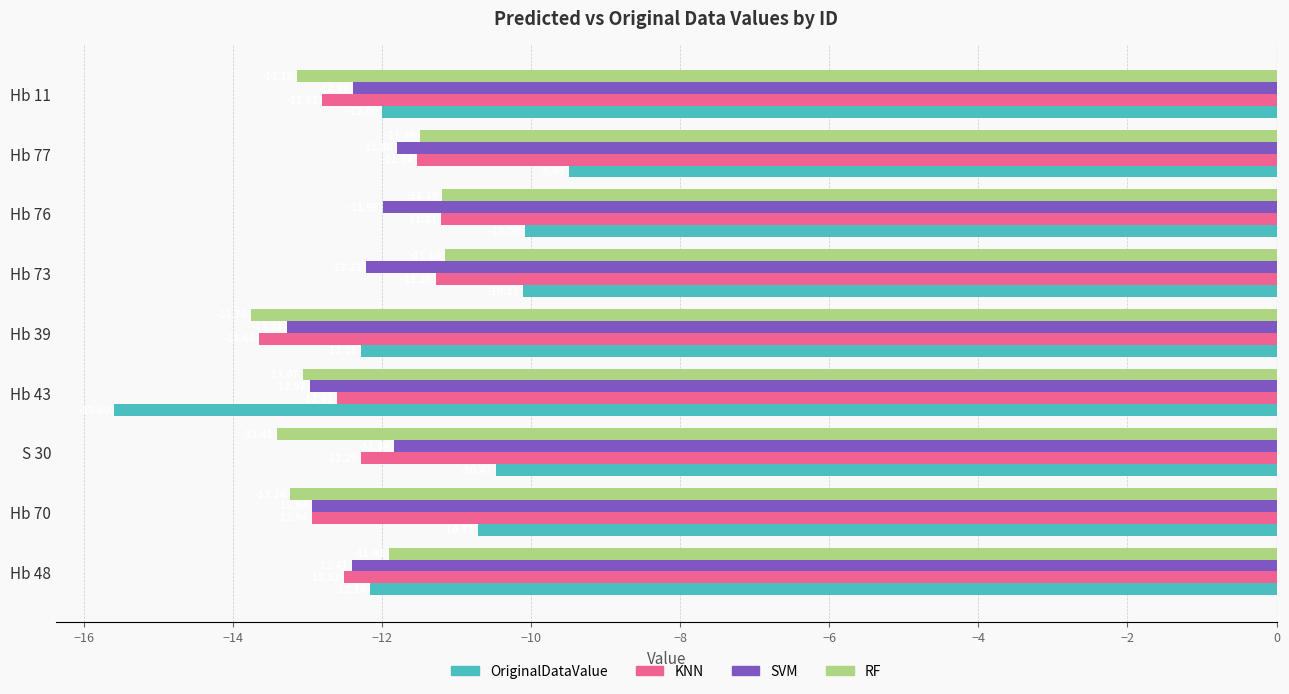

What are all the series names shown in the legend?

OriginalDataValue, KNN, SVM, RF